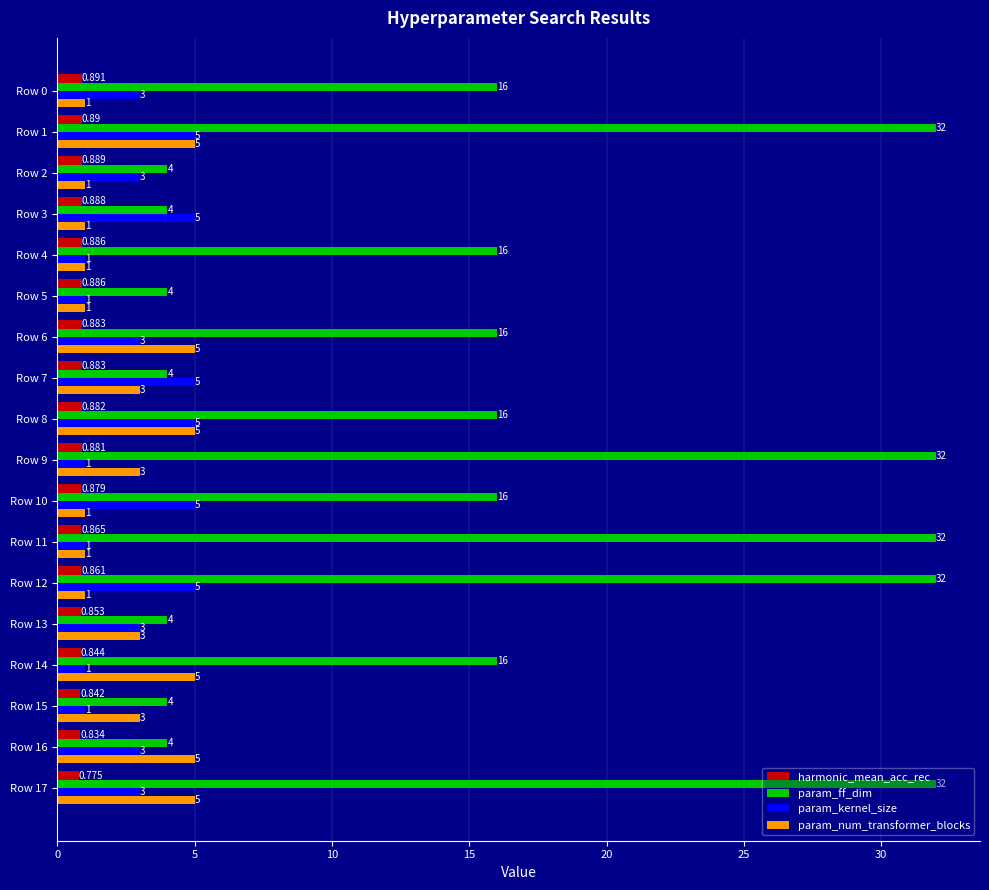

Which series changed the most between Row 5 and Row 8?

param_ff_dim